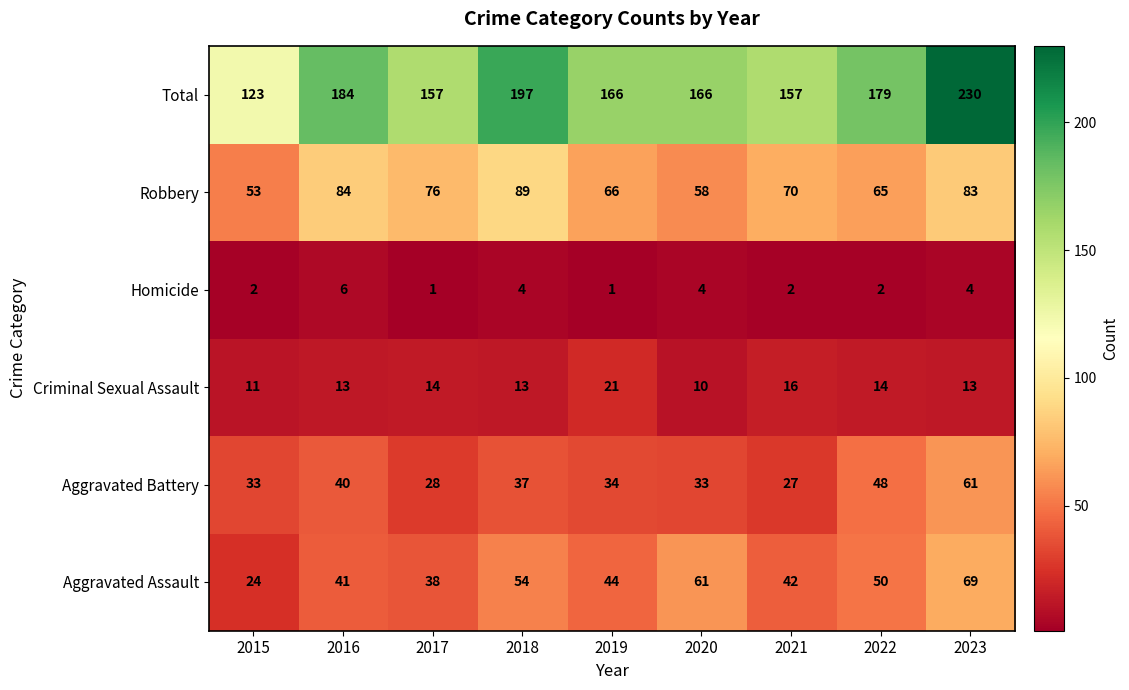

At 2017, list the series in order from largest to smallest.

Total, Robbery, Aggravated Assault, Aggravated Battery, Criminal Sexual Assault, Homicide